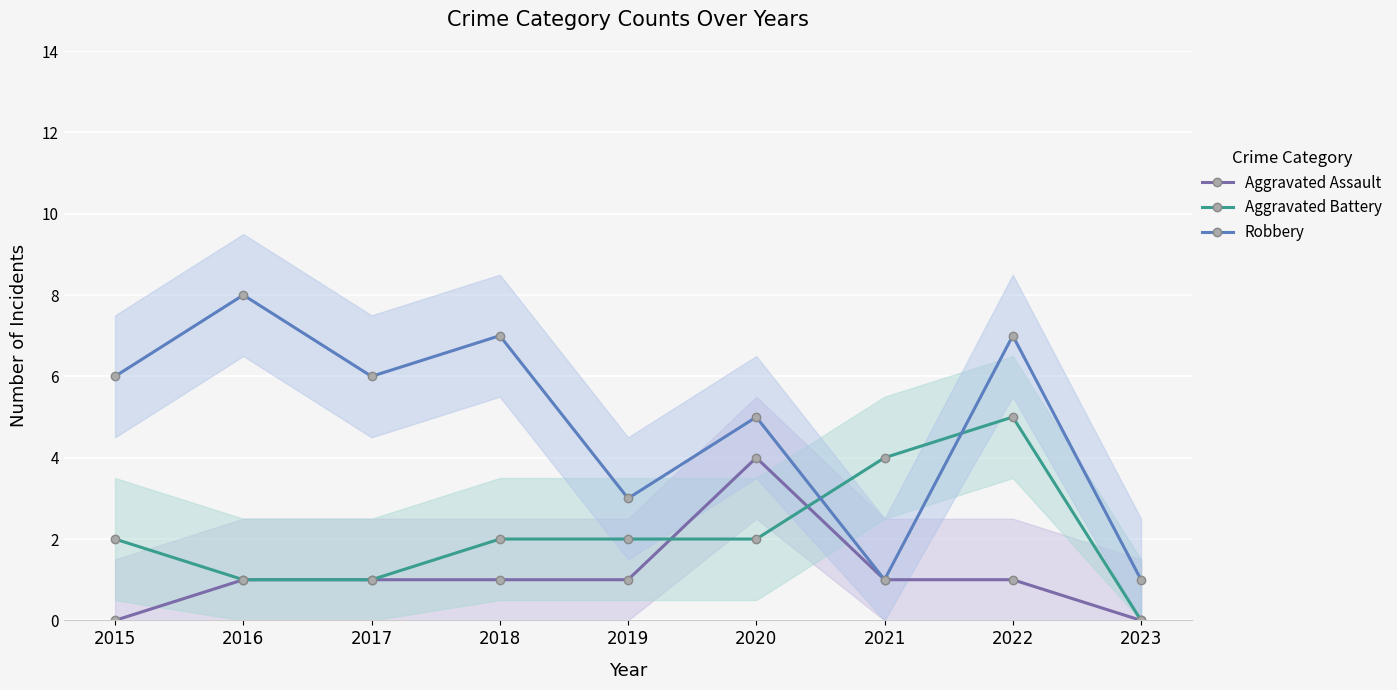

List the labels in order of Aggravated Battery value, smallest first.

2023, 2016, 2017, 2015, 2018, 2019, 2020, 2021, 2022